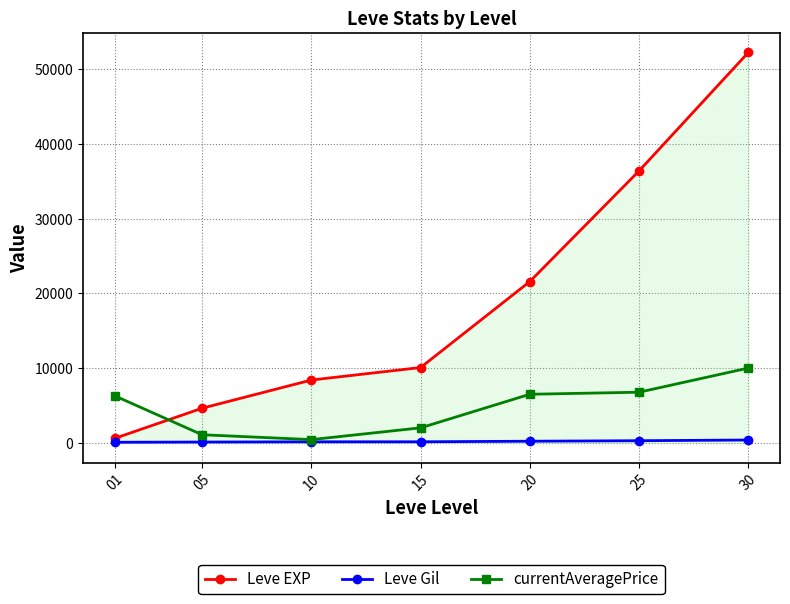

What is the greatest value displayed?

52220